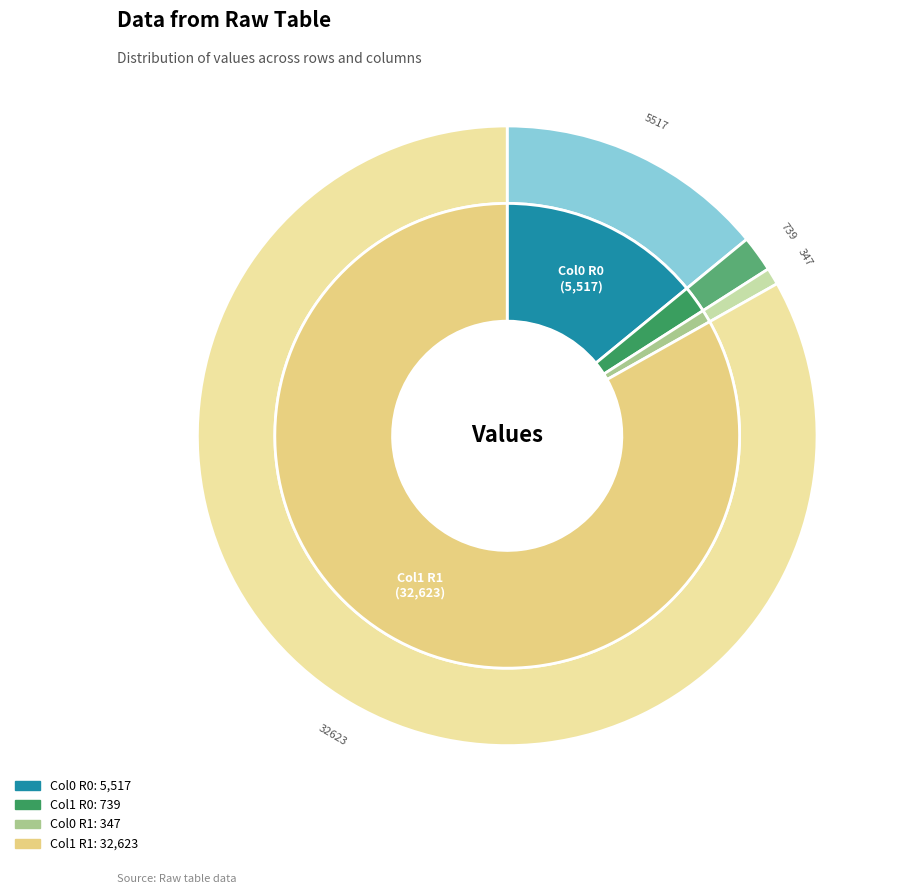

Rank the categories by value from lowest to highest.

347, 739, 5517, 32623